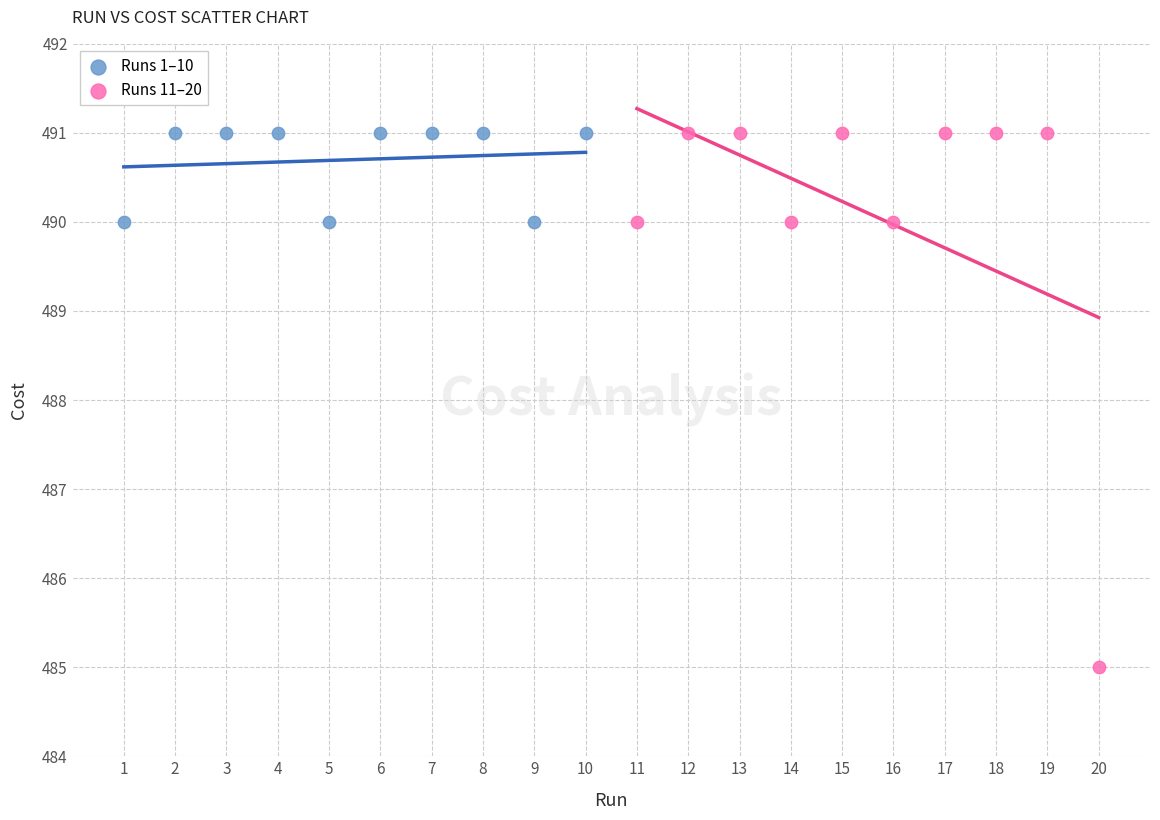

What are all the series names shown in the legend?

Runs 1–10, Runs 11–20